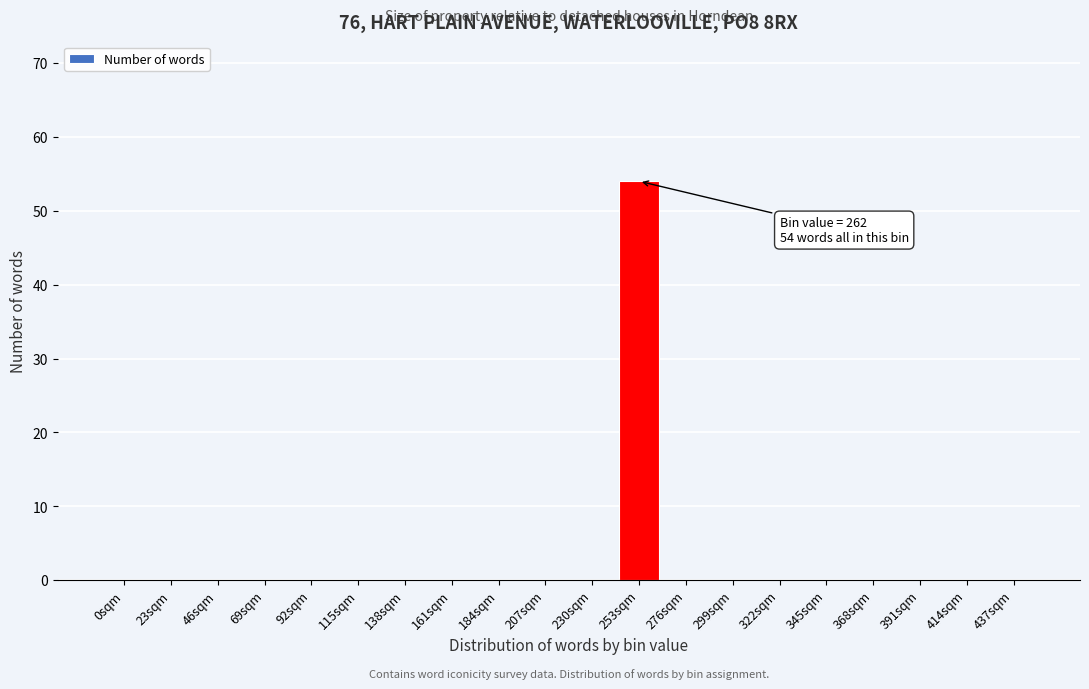

Reading right to left, transcribe all the data shown in this chart.

437sqm=0	414sqm=0	391sqm=0	368sqm=0	345sqm=0	322sqm=0	299sqm=0	276sqm=0	253sqm=54	230sqm=0	207sqm=0	184sqm=0	161sqm=0	138sqm=0	115sqm=0	92sqm=0	69sqm=0	46sqm=0	23sqm=0	0sqm=0